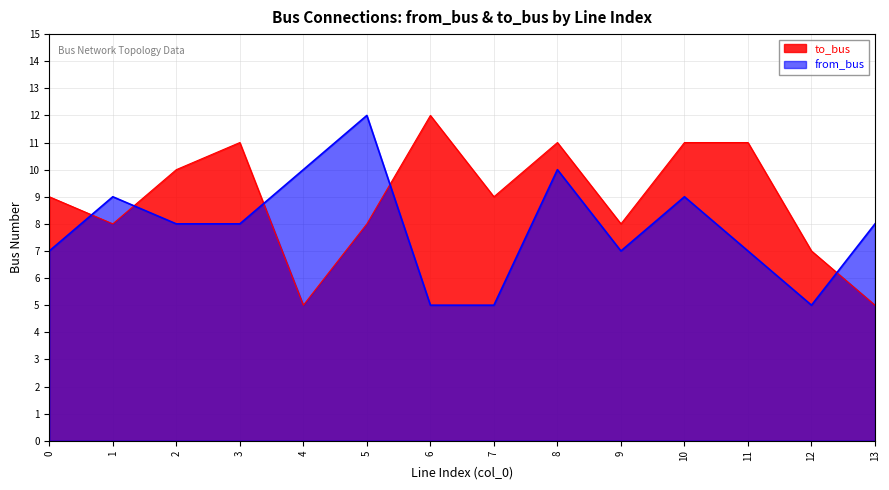

What are all the series names shown in the legend?

to_bus, from_bus